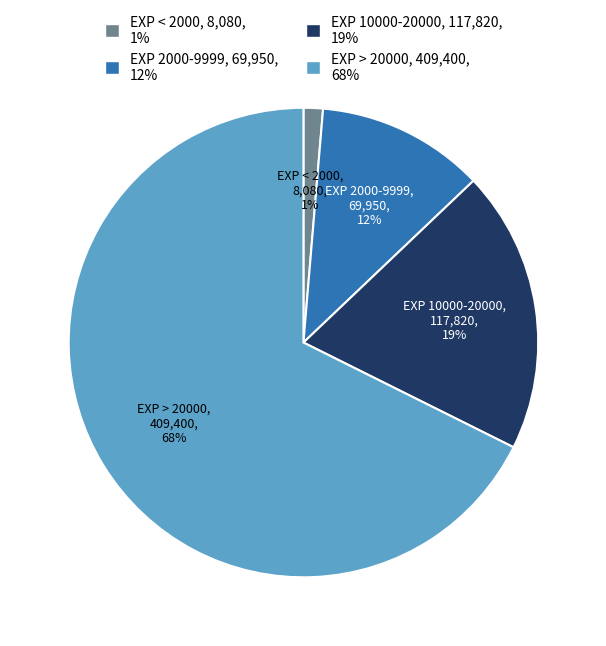

Is there any slice that represents more than half of the pie?

Yes